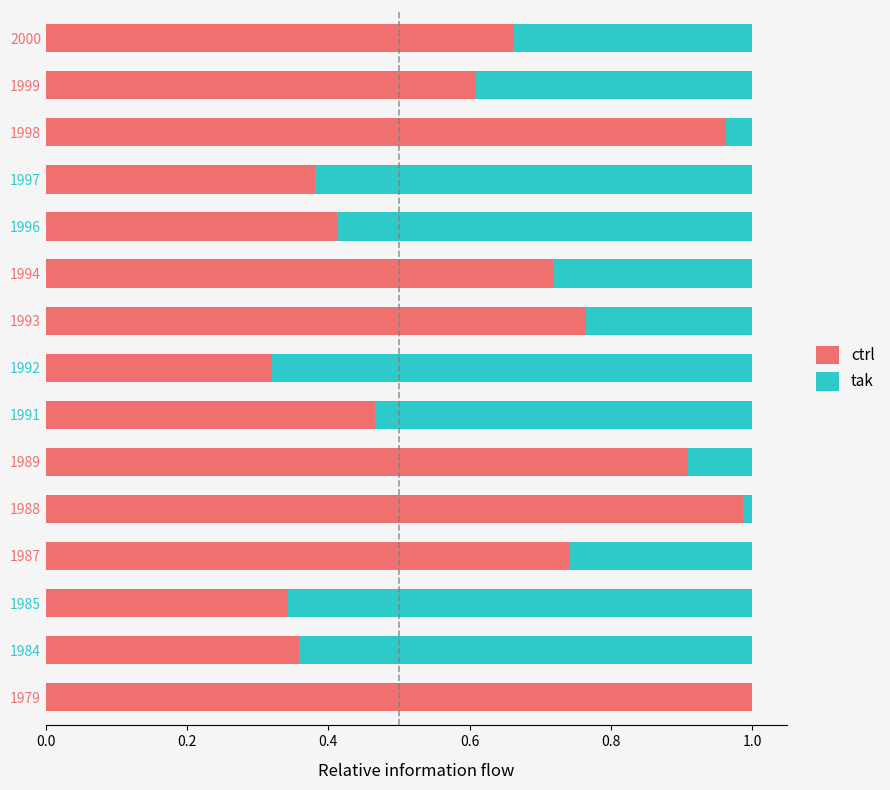

True or false: ctrl has a value of 0.5 at 1989.

False